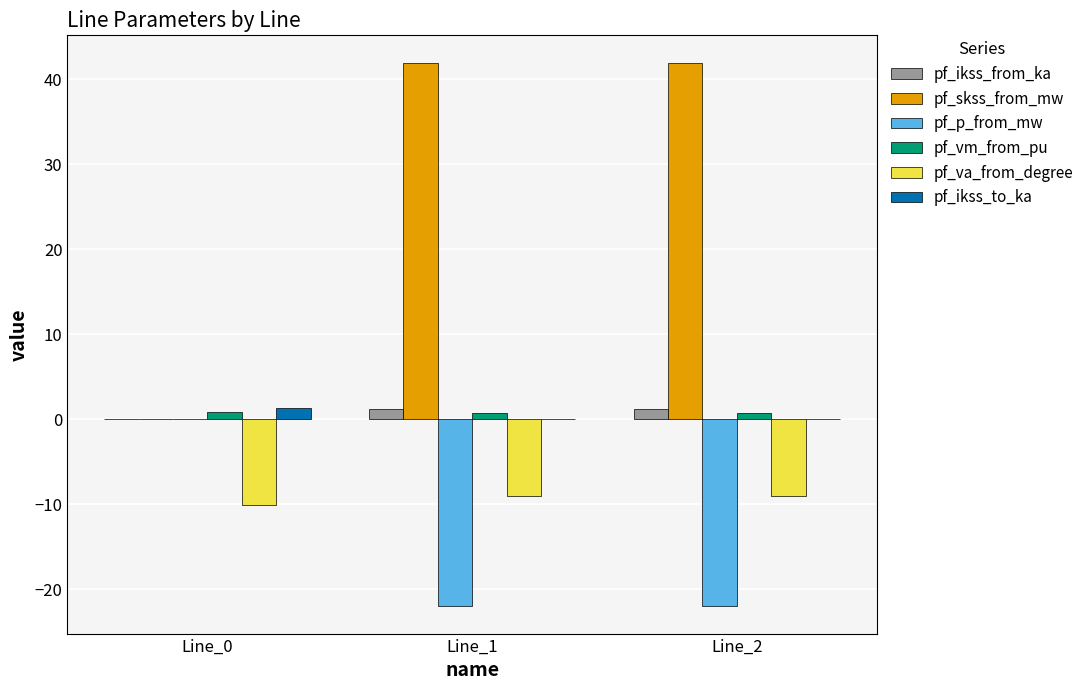

Which series has the largest total across all categories?

pf_skss_from_mw